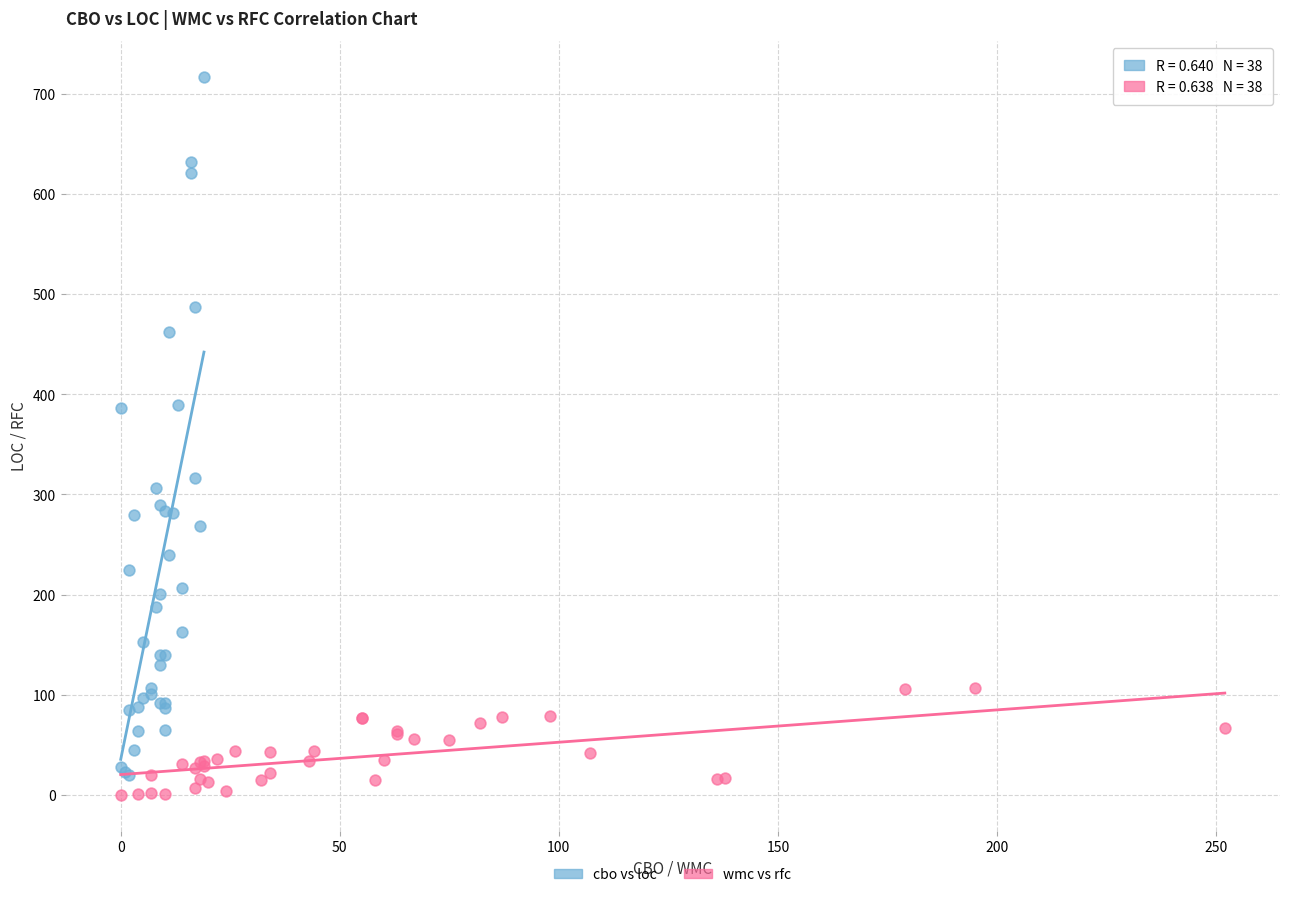

Which series has the widest spread of Y values?

cbo vs loc